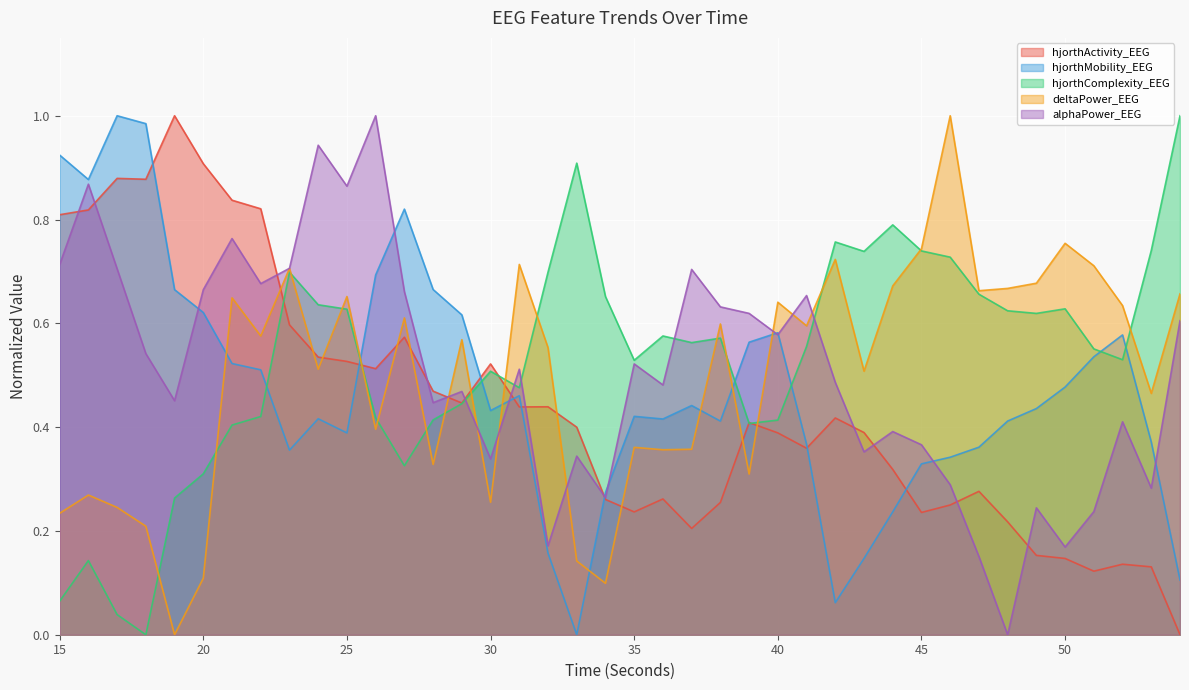

Reading left to right, what are all the values shown in this chart?

hjorthActivity_EEG: 0.8	0.8	0.9	0.9	1.0	0.9	0.8	0.8	0.6	0.5	0.5	0.5	0.6	0.5	0.4	0.5	0.4	0.4	0.4	0.3	0.2	0.3	0.2	0.3	0.4	0.4	0.4	0.4	0.4	0.3	0.2	0.2	0.3	0.2	0.2	0.1	0.1	0.1	0.1	0.0
hjorthMobility_EEG: 0.9	0.9	1.0	1.0	0.7	0.6	0.5	0.5	0.4	0.4	0.4	0.7	0.8	0.7	0.6	0.4	0.5	0.2	0.0	0.3	0.4	0.4	0.4	0.4	0.6	0.6	0.4	0.1	0.1	0.2	0.3	0.3	0.4	0.4	0.4	0.5	0.5	0.6	0.4	0.1
hjorthComplexity_EEG: 0.1	0.1	0.0	0.0	0.3	0.3	0.4	0.4	0.7	0.6	0.6	0.4	0.3	0.4	0.4	0.5	0.5	0.7	0.9	0.7	0.5	0.6	0.6	0.6	0.4	0.4	0.6	0.8	0.7	0.8	0.7	0.7	0.7	0.6	0.6	0.6	0.6	0.5	0.7	1.0
deltaPower_EEG: 0.2	0.3	0.2	0.2	0.0	0.1	0.6	0.6	0.7	0.5	0.7	0.4	0.6	0.3	0.6	0.3	0.7	0.6	0.1	0.1	0.4	0.4	0.4	0.6	0.3	0.6	0.6	0.7	0.5	0.7	0.7	1.0	0.7	0.7	0.7	0.8	0.7	0.6	0.5	0.7
alphaPower_EEG: 0.7	0.9	0.7	0.5	0.5	0.7	0.8	0.7	0.7	0.9	0.9	1.0	0.7	0.4	0.5	0.3	0.5	0.2	0.3	0.3	0.5	0.5	0.7	0.6	0.6	0.6	0.7	0.5	0.4	0.4	0.4	0.3	0.2	0.0	0.2	0.2	0.2	0.4	0.3	0.6